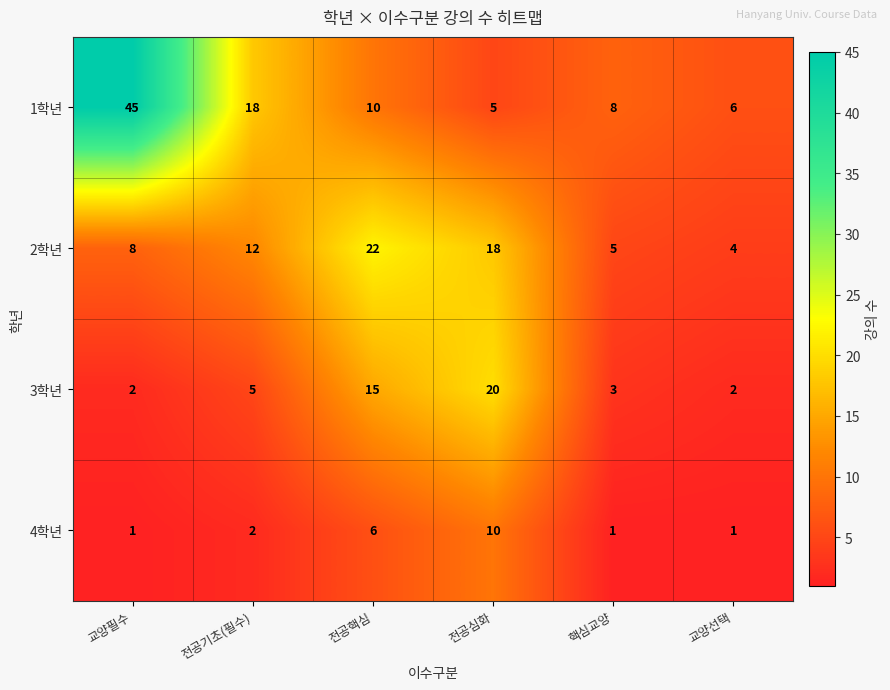

Where is 3학년 nearest to the value 11?

전공핵심